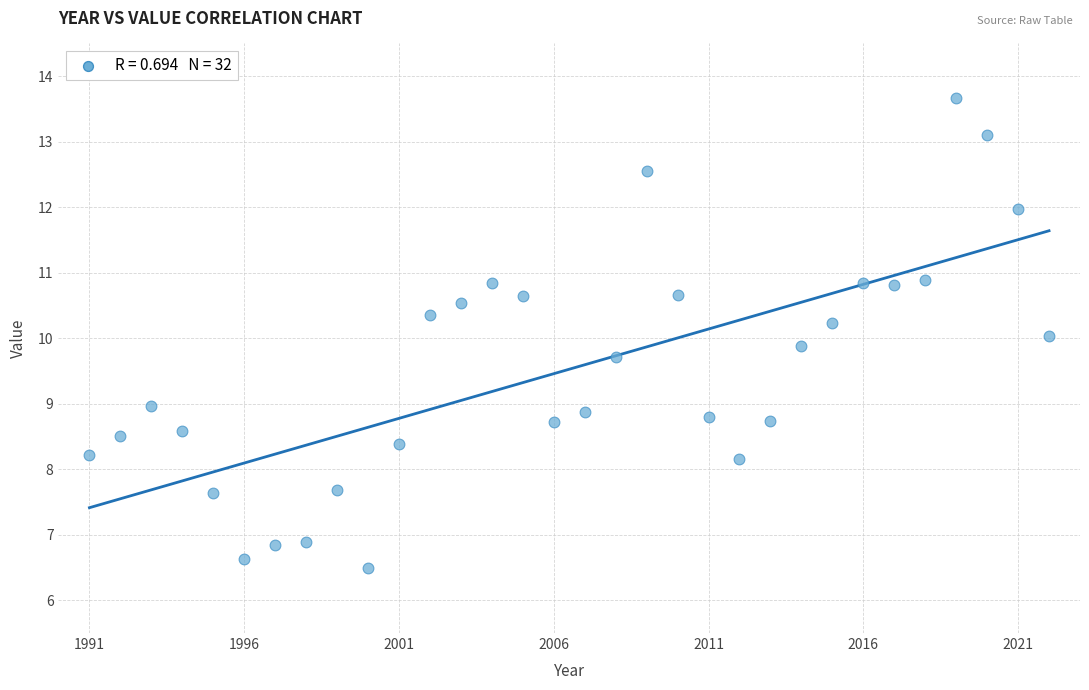

What is the range of X values (max minus min)?

31.0